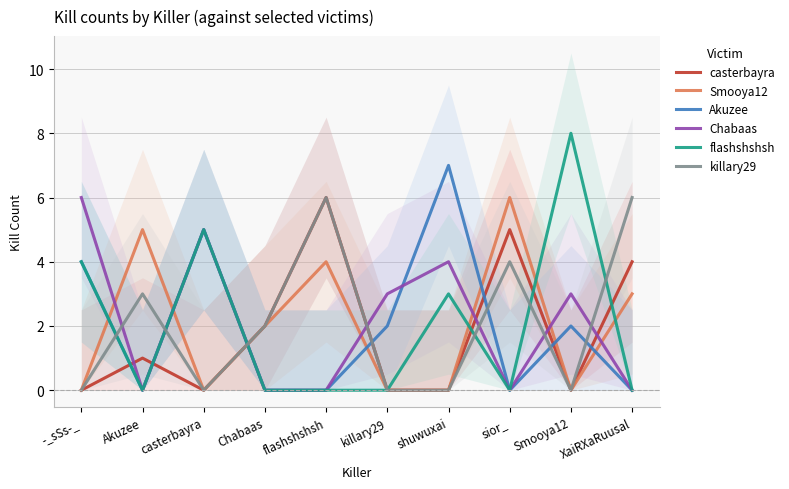

How many values in killary29 are above zero?

5